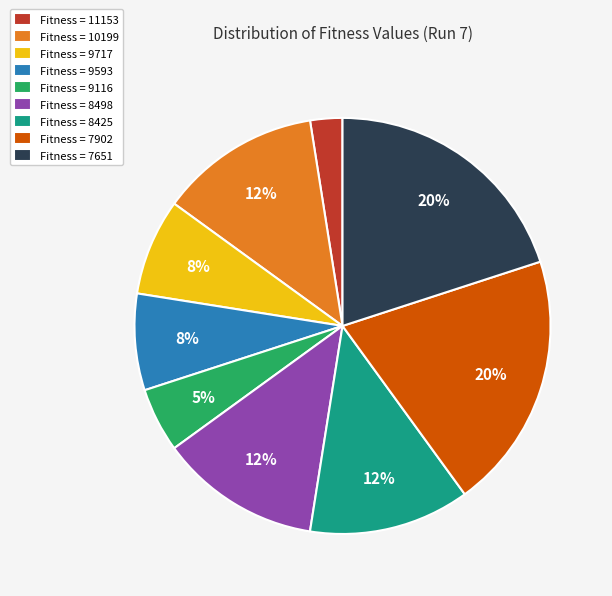

To the nearest percent, what is the average slice percentage?

11%